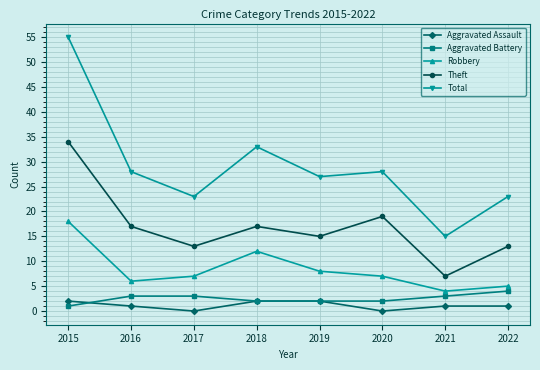

Where is Total nearest to the value 35?

2018